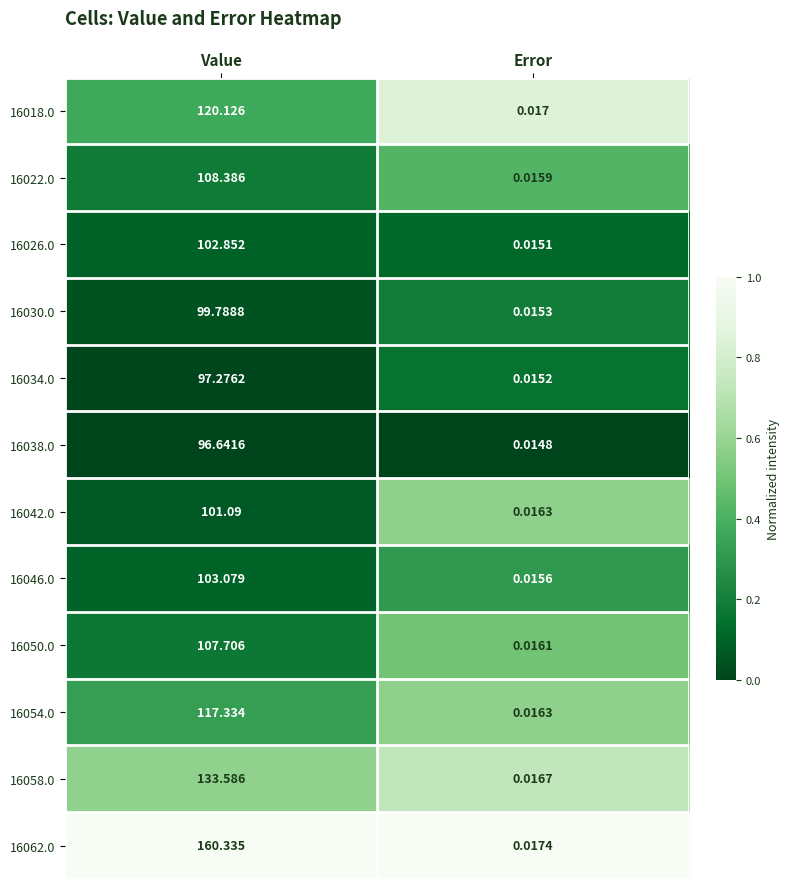

Where is 16022.0 nearest to the value 54?

Error